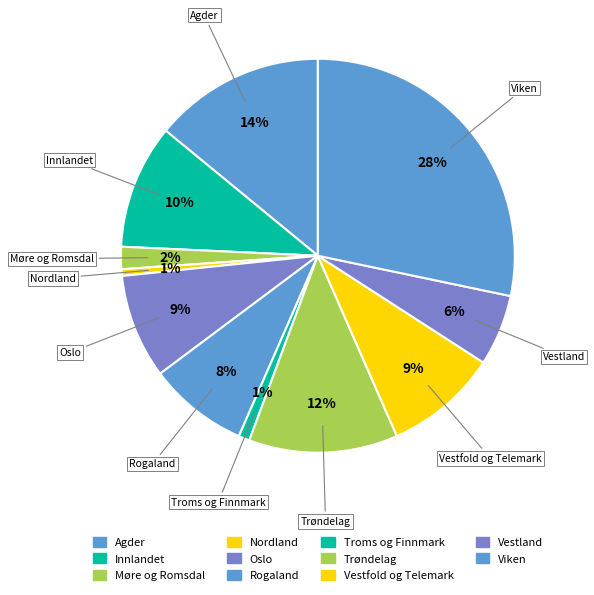

To the nearest percent, what portion does Oslo represent?

9%